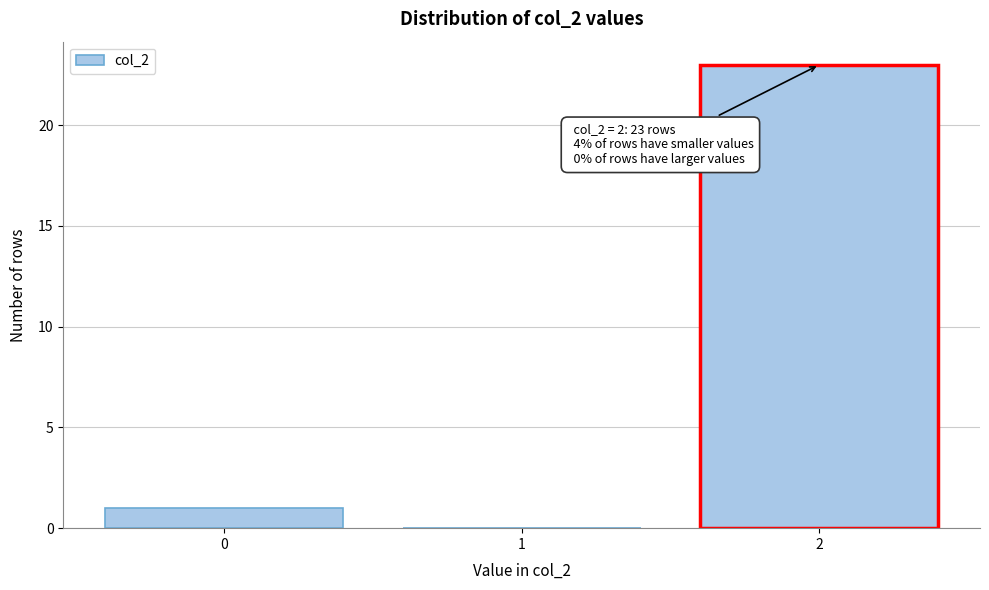

Reading left to right, what are all the values shown in this chart?

0=1	1=0	2=23